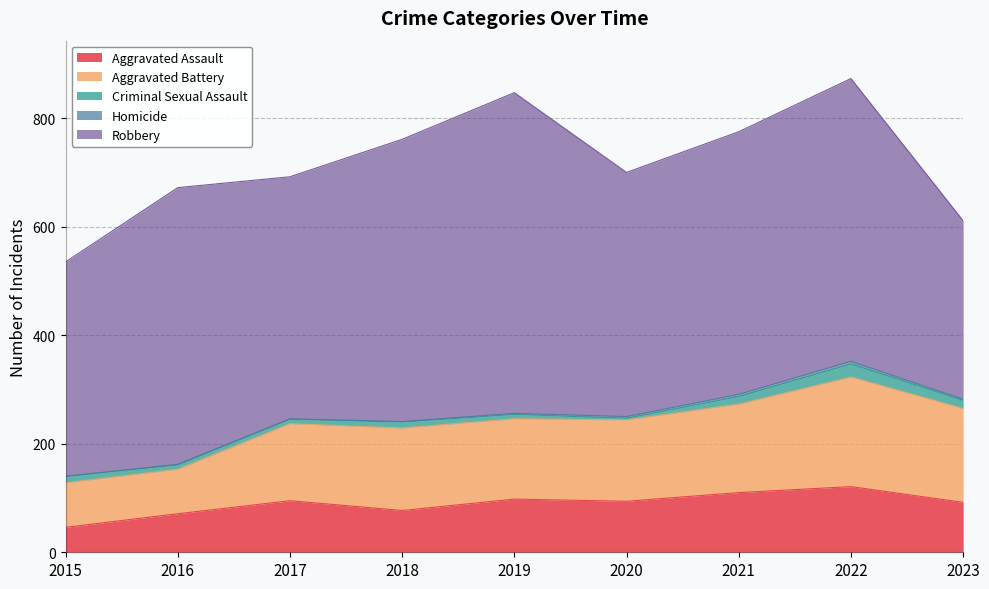

Rank the series by their maximum value, from highest to lowest.

Robbery, Aggravated Battery, Aggravated Assault, Criminal Sexual Assault, Homicide